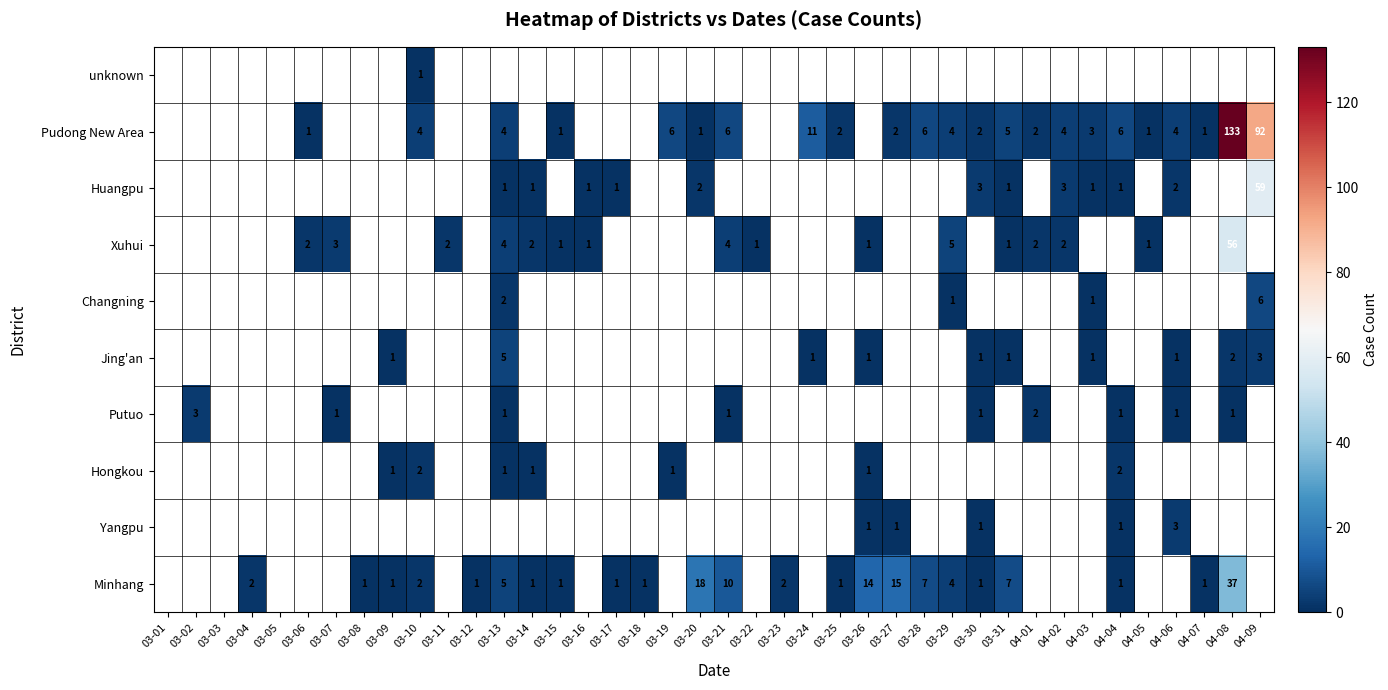

The Pudong New Area series shows 3 at 04-03. True or false?

True